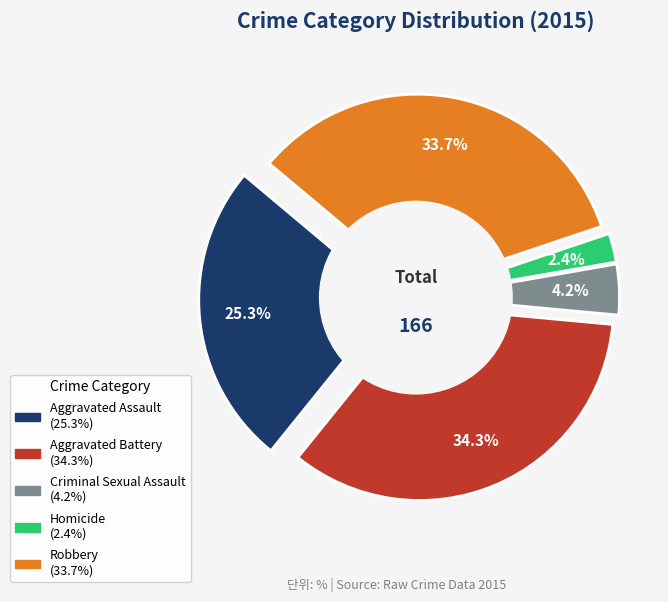

How many slices are in this pie chart?

5